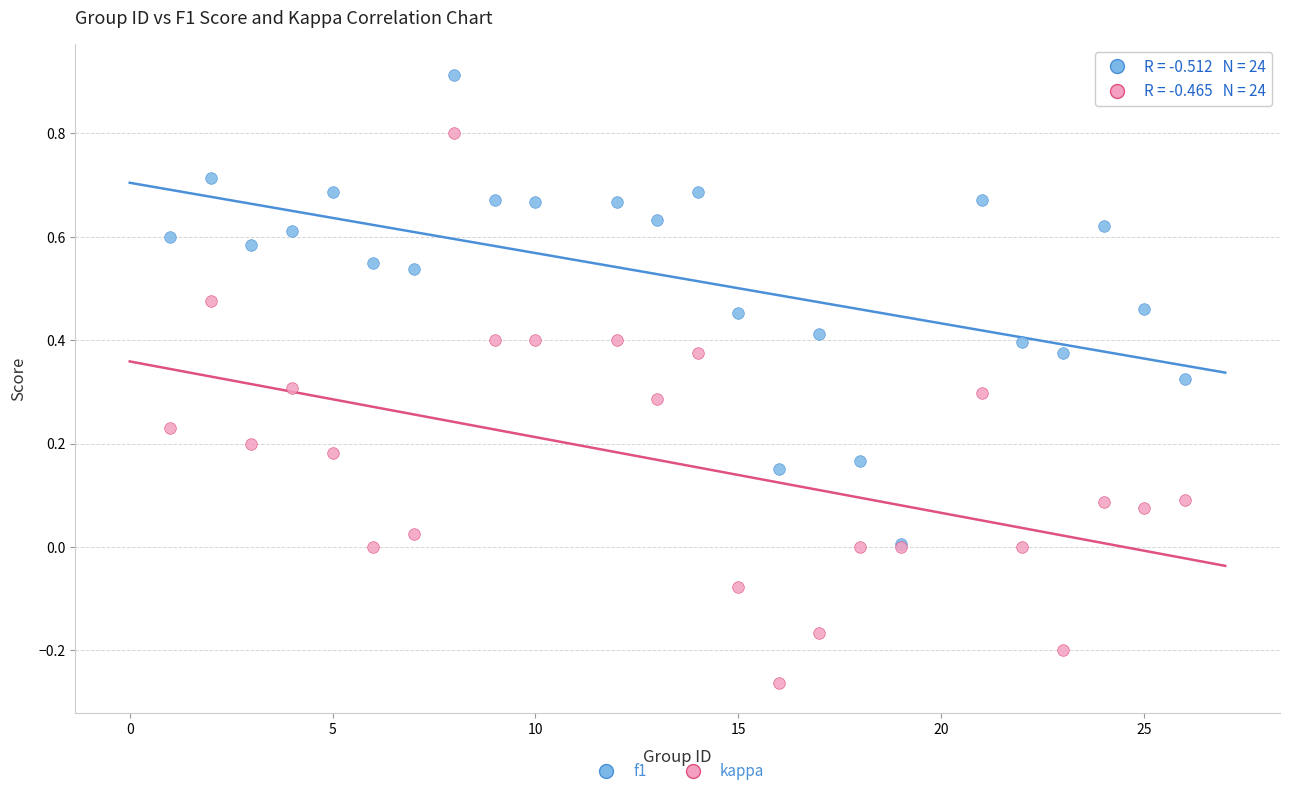

Which series has the largest Y range (max minus min)?

kappa